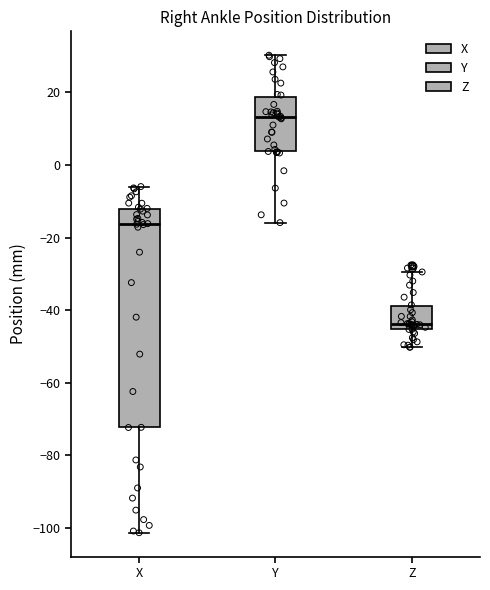

Which box is the tallest, from its lower edge to its upper edge?

X